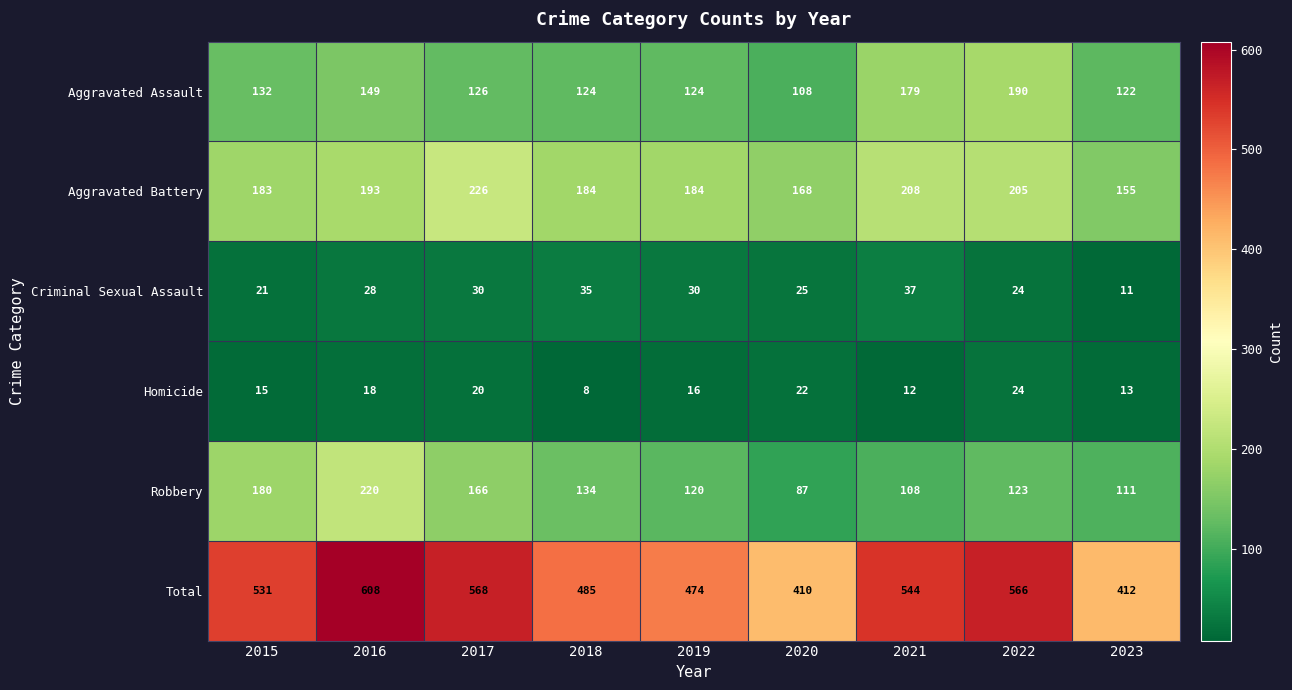

Which label corresponds to the smallest value in the chart?

2018